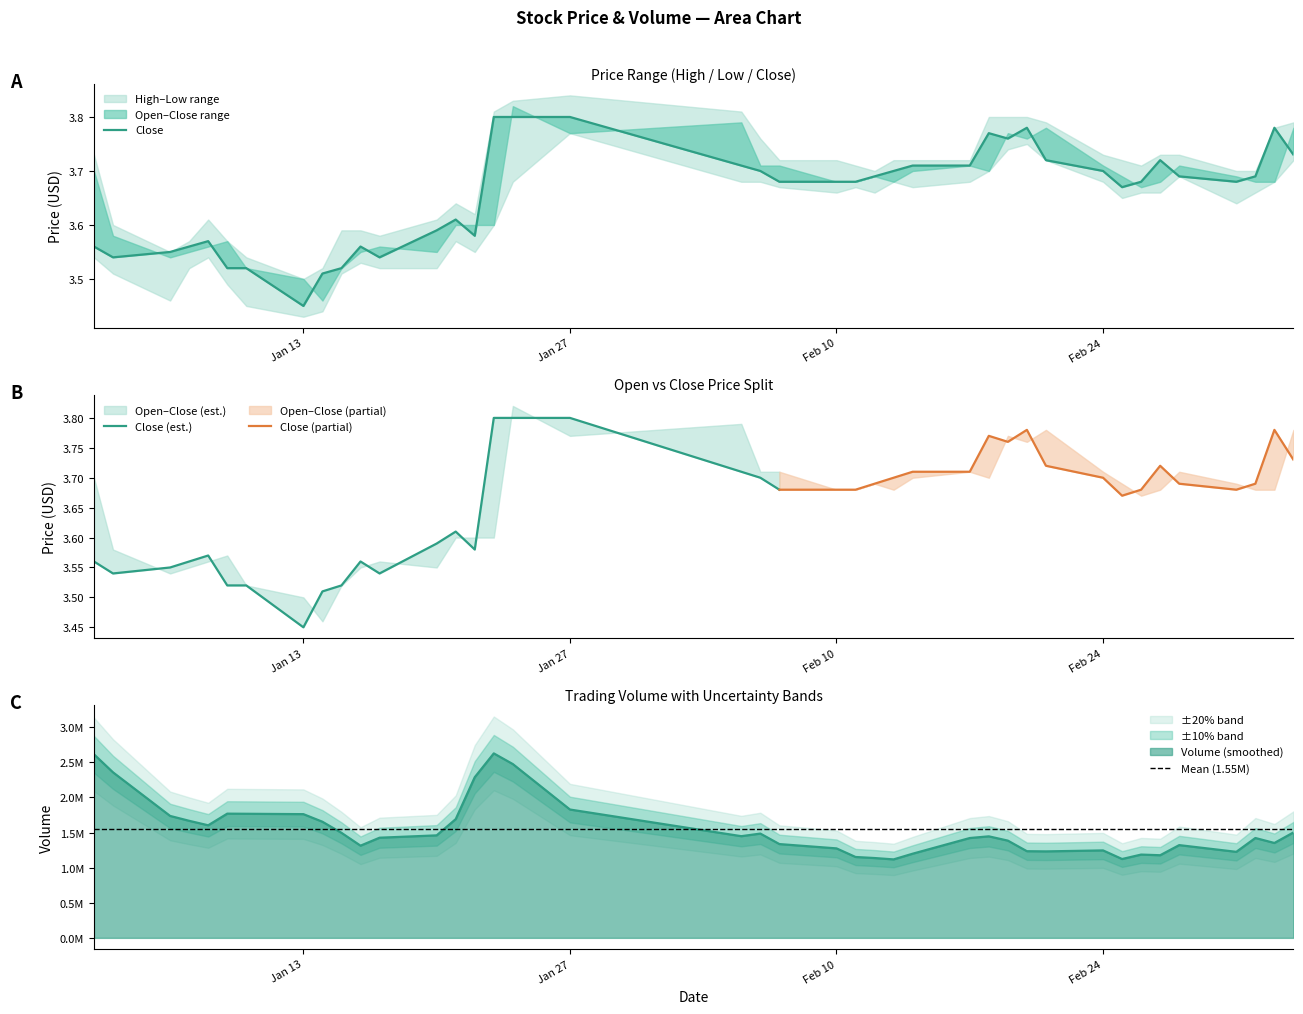

Reading left to right, extract all data points from this chart.

high: 3.7	3.6	3.5	3.6	3.6	3.6	3.5	3.5	3.5	3.6	3.6	3.6	3.6	3.6	3.6	3.8	3.8	3.8	3.8	3.8	3.7	3.7	3.7	3.7	3.7	3.7	3.7	3.8	3.8	3.8	3.8	3.7	3.7	3.7	3.7	3.7	3.7	3.7	3.8	3.8
low: 3.5	3.5	3.5	3.5	3.5	3.5	3.5	3.4	3.4	3.5	3.5	3.5	3.5	3.6	3.5	3.6	3.7	3.8	3.7	3.7	3.7	3.7	3.7	3.7	3.7	3.7	3.7	3.7	3.7	3.8	3.7	3.7	3.6	3.7	3.7	3.7	3.6	3.7	3.7	3.7
close: 3.6	3.5	3.5	3.6	3.6	3.5	3.5	3.5	3.5	3.5	3.6	3.5	3.6	3.6	3.6	3.8	3.8	3.8	3.7	3.7	3.7	3.7	3.7	3.7	3.7	3.7	3.7	3.8	3.8	3.8	3.7	3.7	3.7	3.7	3.7	3.7	3.7	3.7	3.8	3.7
open: 3.7	3.6	3.5	3.5	3.6	3.6	3.5	3.5	3.5	3.5	3.5	3.6	3.5	3.6	3.6	3.6	3.8	3.8	3.8	3.7	3.7	3.7	3.7	3.7	3.7	3.7	3.7	3.7	3.8	3.8	3.8	3.7	3.7	3.7	3.7	3.7	3.7	3.7	3.7	3.8
volume: 3193564.9	2034366.4	1844511.4	1330568.2	1826232.0	1653010.9	1827817.8	1821335.5	1636933.9	1502818.8	1347365.8	1088797.0	1842958.9	1447648.0	1782257.5	3634034.3	2465526.6	1325913.0	1692075.9	1326547.4	1437014.3	1243560.8	1142797.4	1069278.9	1198830.2	1084692.2	1312261.8	1868851.0	1156426.7	1129335.9	1416946.2	1148392.5	1171282.5	1049181.9	1338075.1	1143212.0	1481523.7	1051082.1	1734097.2	1268934.8